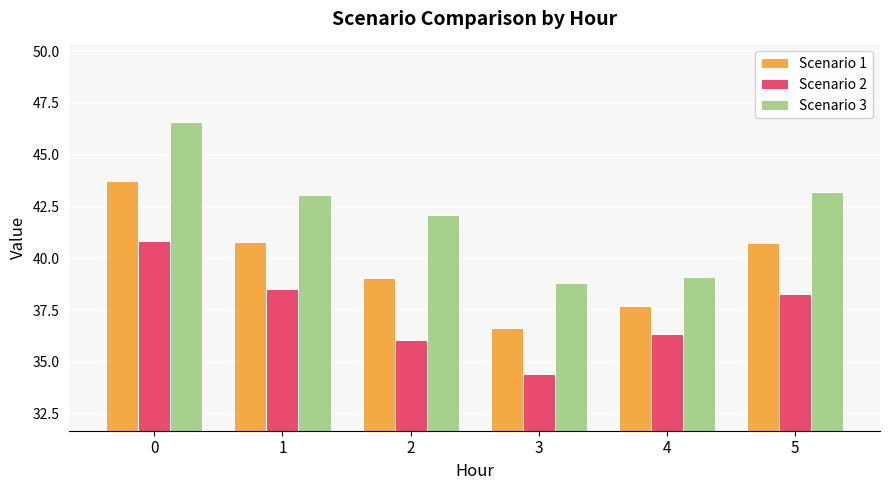

Between 2 and 3, which series saw the biggest shift?

Scenario 3